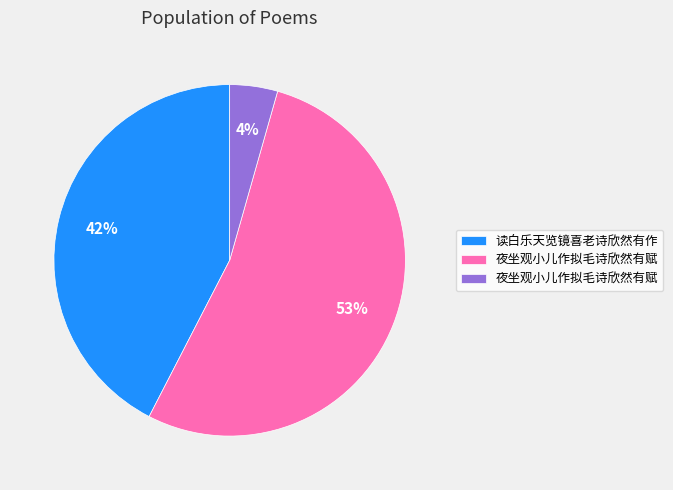

Count the number of slices in the pie.

3